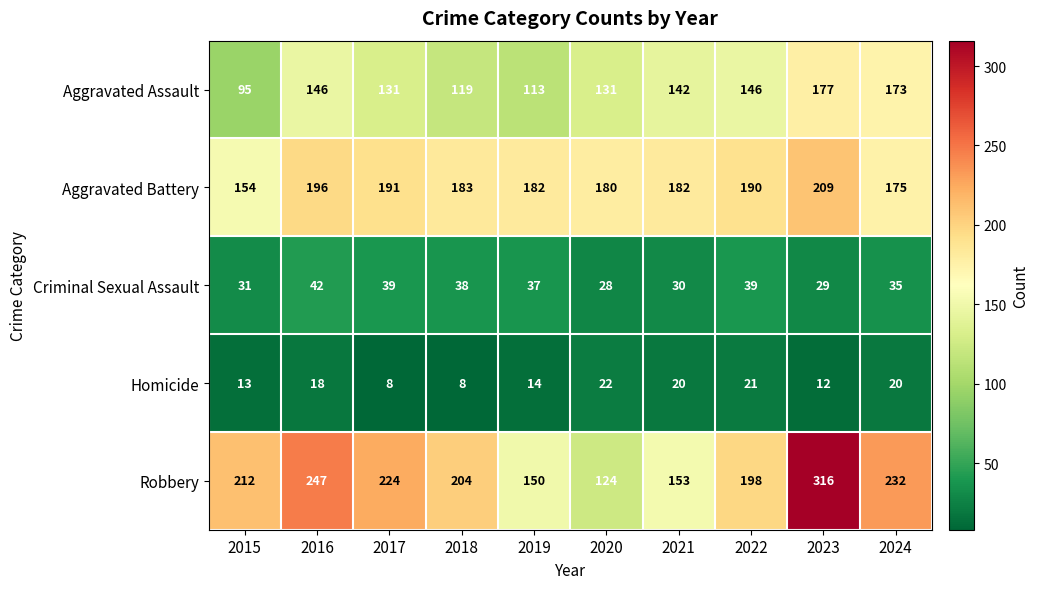

The value of Aggravated Battery at 2019 is 253. True or false?

False